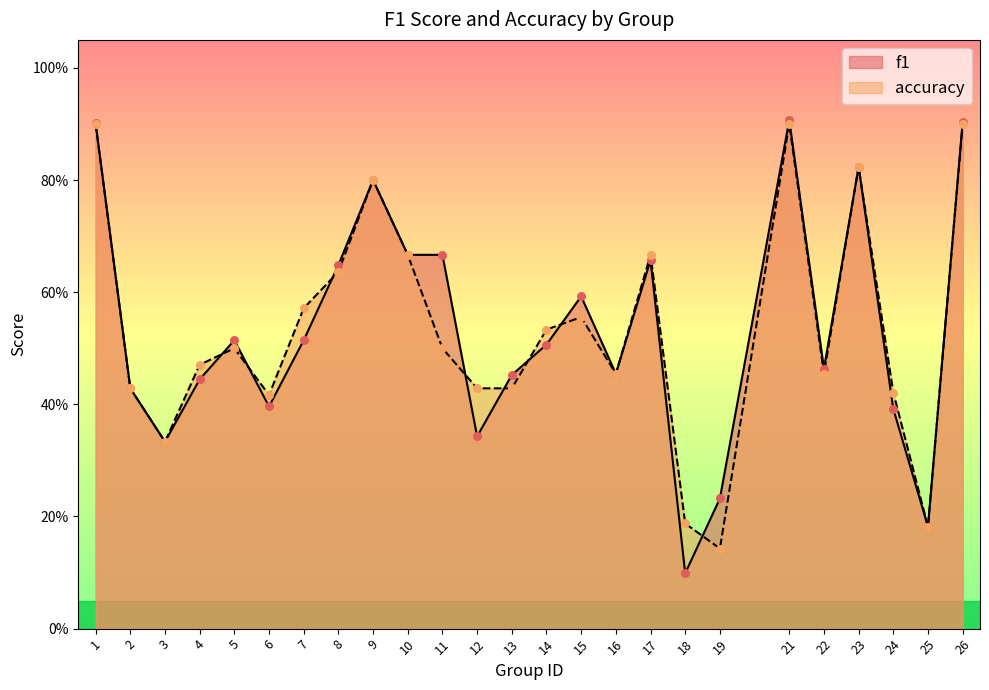

Which series contains the highest Y value?

f1